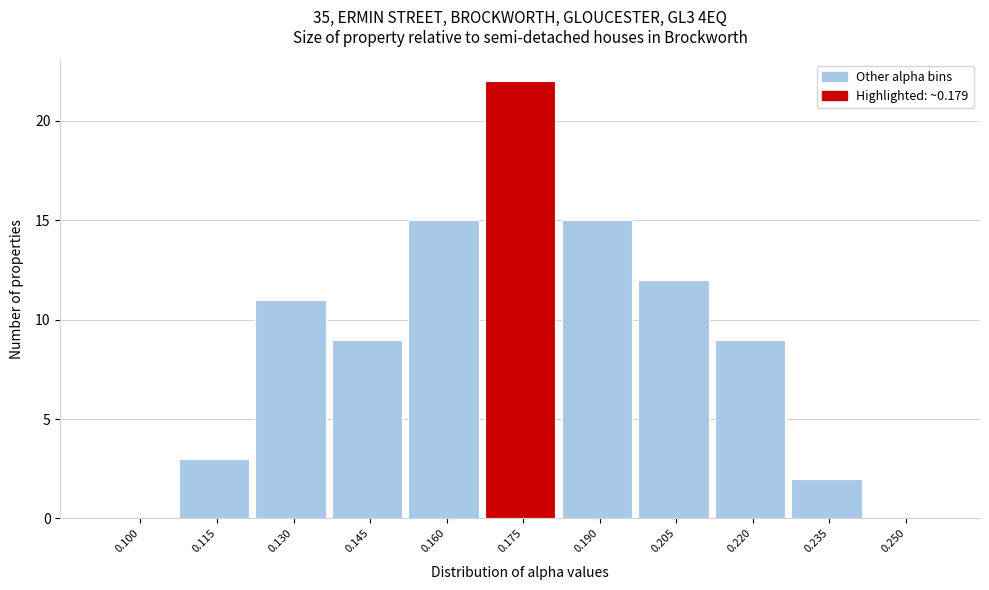

Reading right to left, extract all data points from this chart.

0.250=0	0.235=2	0.220=9	0.205=12	0.190=15	0.175=22	0.160=15	0.145=9	0.130=11	0.115=3	0.100=0